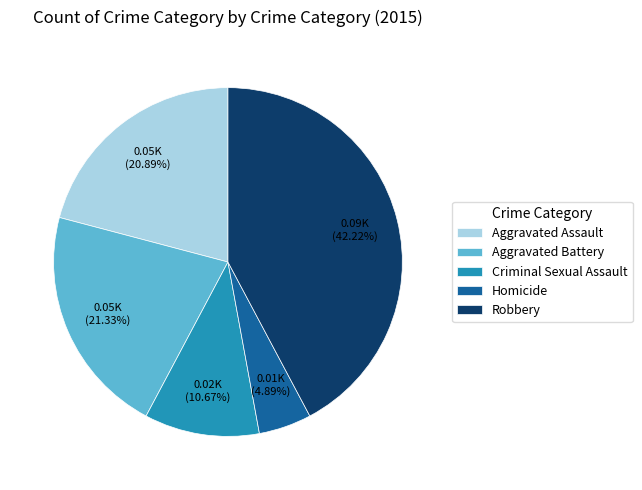

Does any single category account for the majority?

No